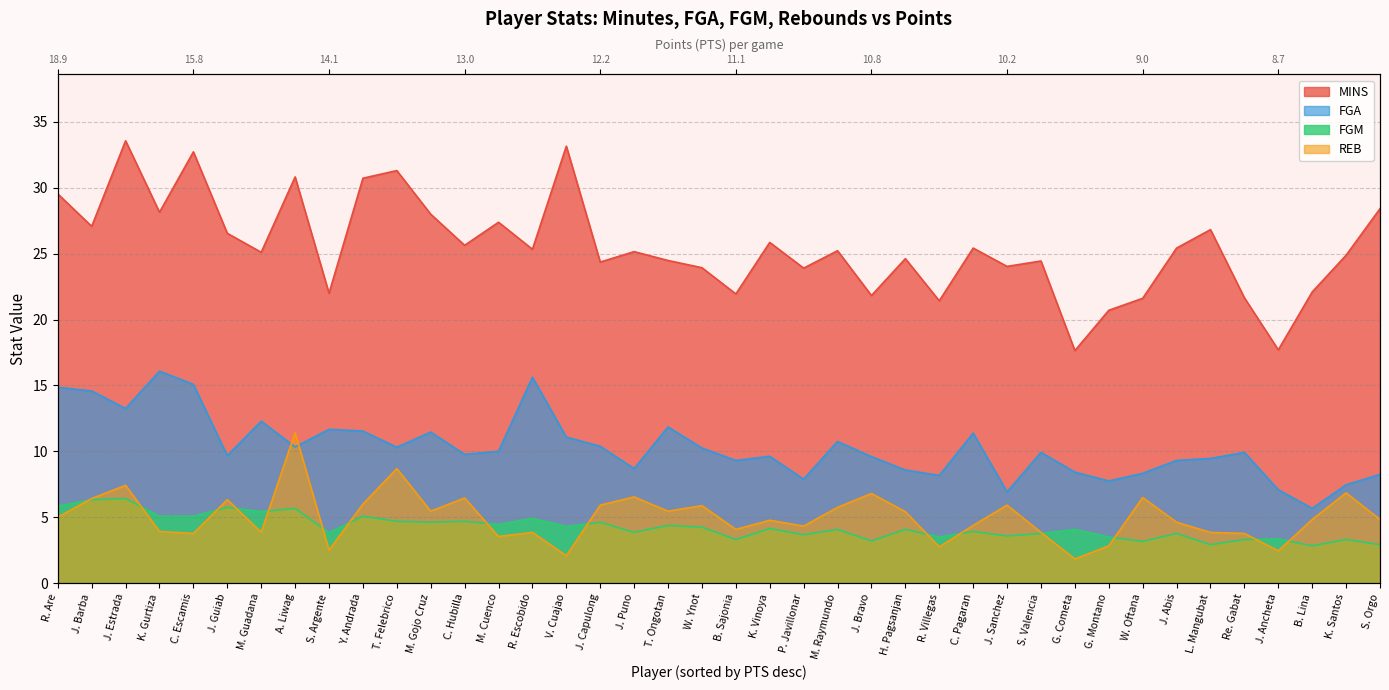

Where is the first local minimum for REB?

C. Escamis